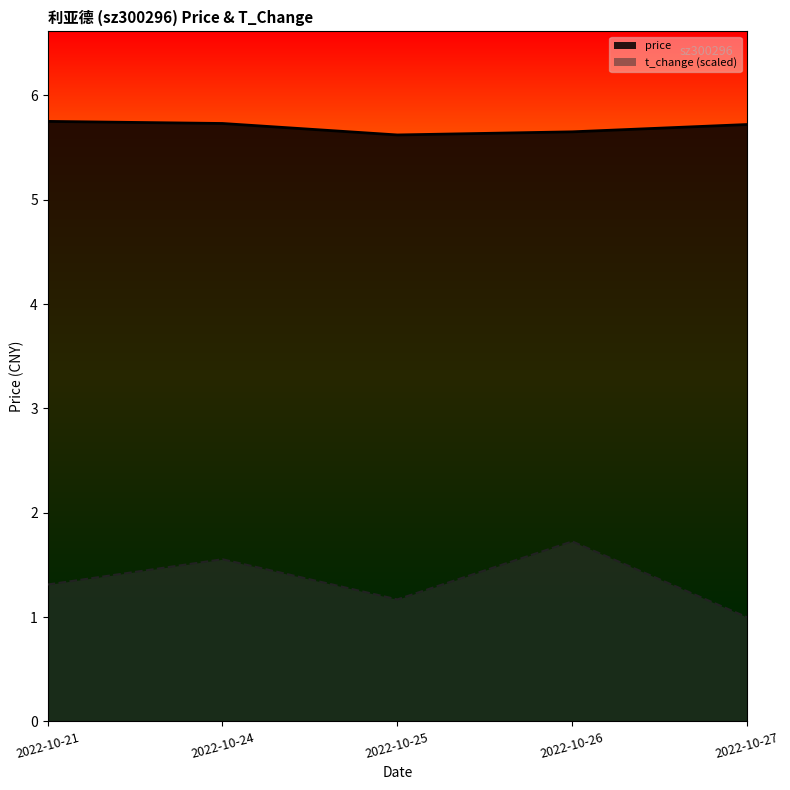

What is the spread (max minus min) of values at 2022-10-24?

4.2